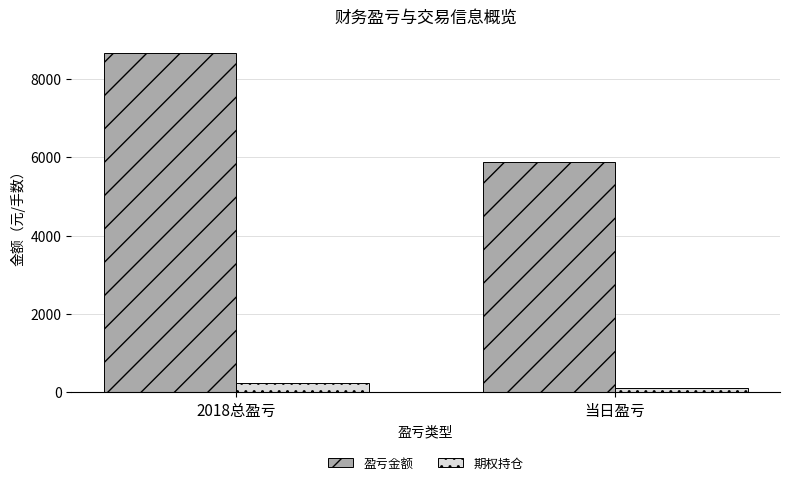

Reading left to right, list all the values displayed in this chart.

盈亏金额: 2018总盈亏=8653	当日盈亏=5883
期权持仓: 2018总盈亏=230	当日盈亏=100